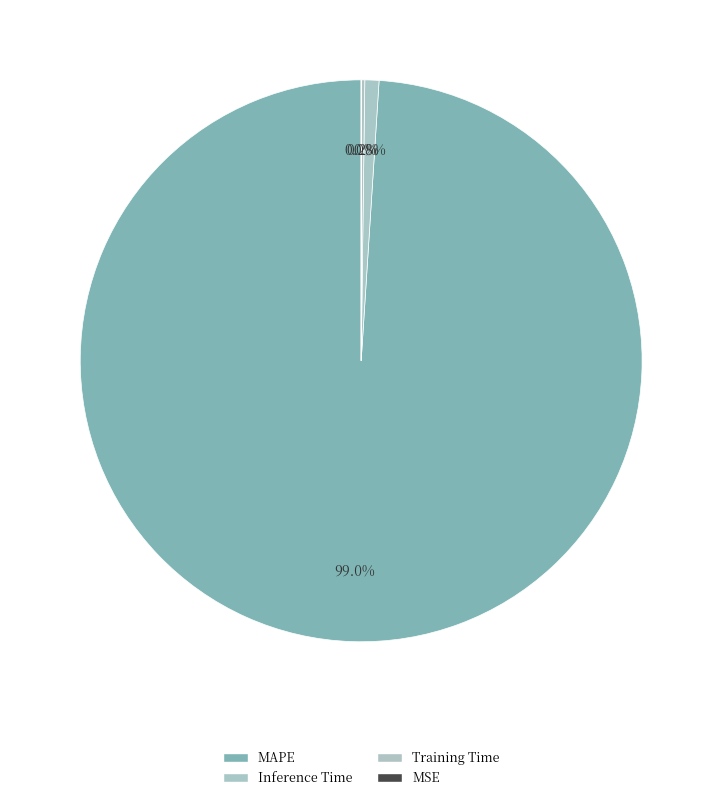

True or false: MAPE accounts for 99% of the total.

True